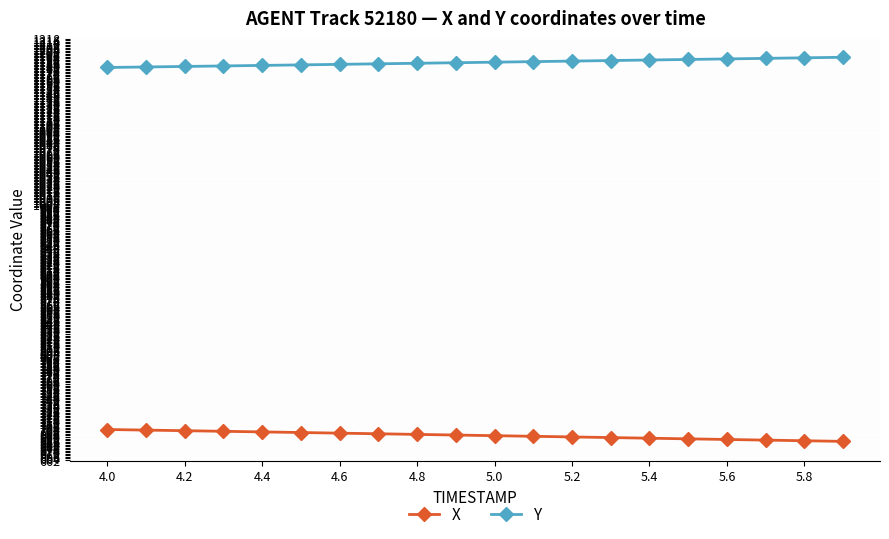

How many series are shown in this chart?

2